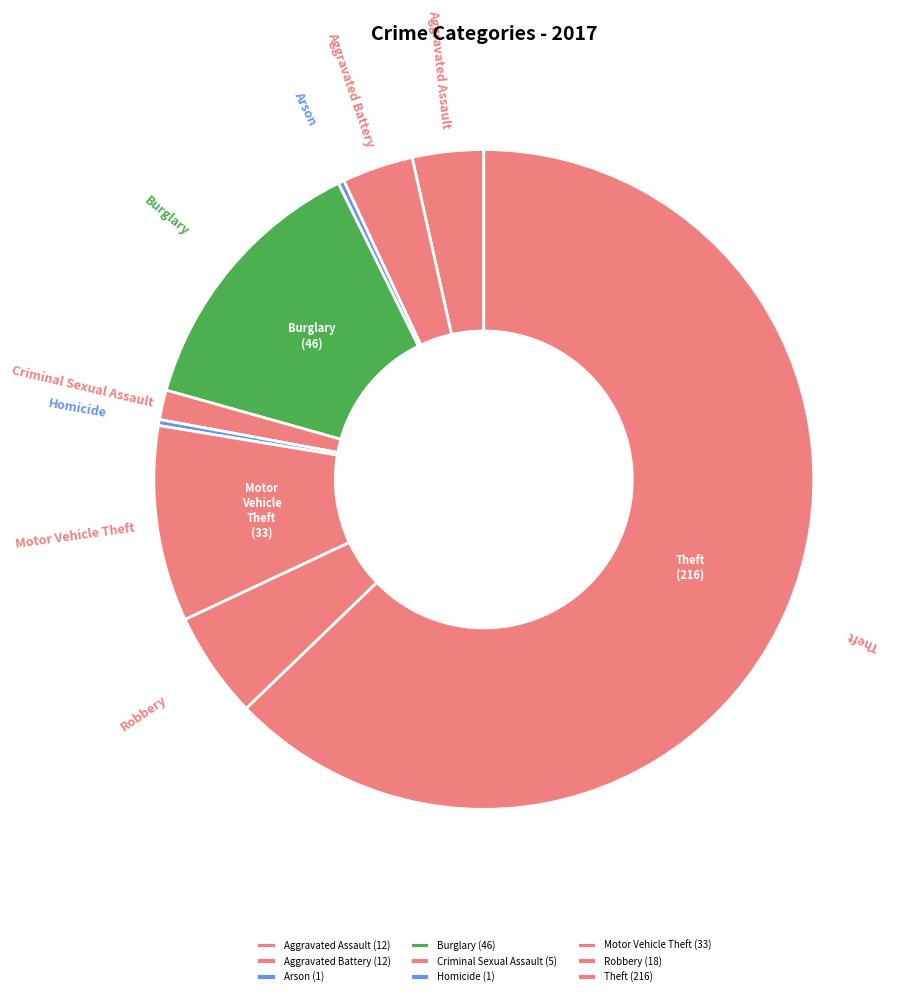

Which category has the biggest portion of the pie?

Theft